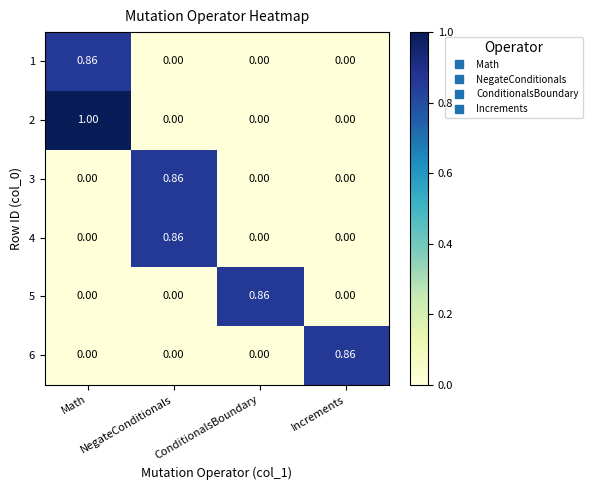

Reading left to right, extract all data points from this chart.

1: Math=0.9	NegateConditionals=0.0	ConditionalsBoundary=0.0	Increments=0.0
2: Math=1.0	NegateConditionals=0.0	ConditionalsBoundary=0.0	Increments=0.0
3: Math=0.0	NegateConditionals=0.9	ConditionalsBoundary=0.0	Increments=0.0
4: Math=0.0	NegateConditionals=0.9	ConditionalsBoundary=0.0	Increments=0.0
5: Math=0.0	NegateConditionals=0.0	ConditionalsBoundary=0.9	Increments=0.0
6: Math=0.0	NegateConditionals=0.0	ConditionalsBoundary=0.0	Increments=0.9